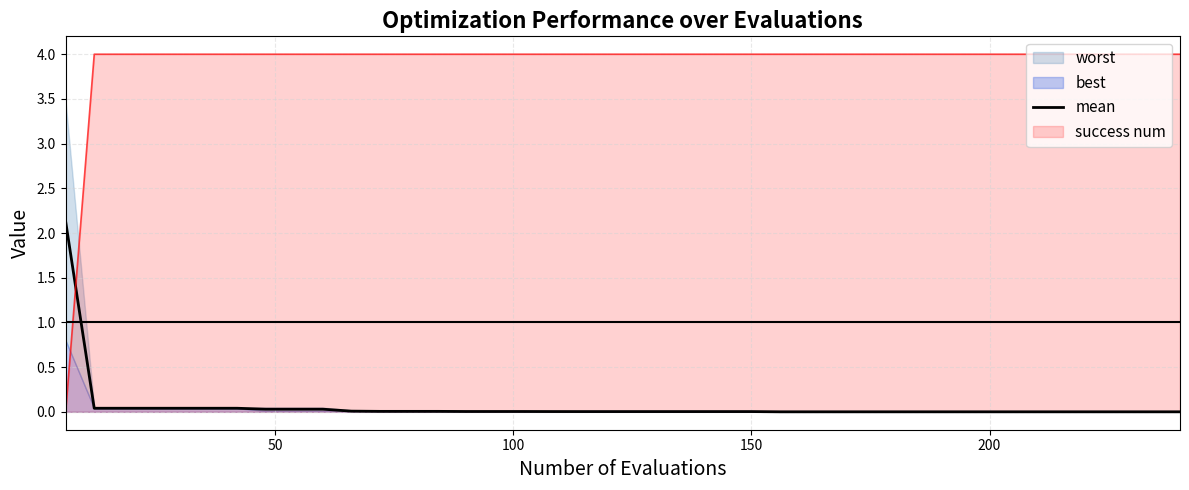

What is the sum of all values?

2.5